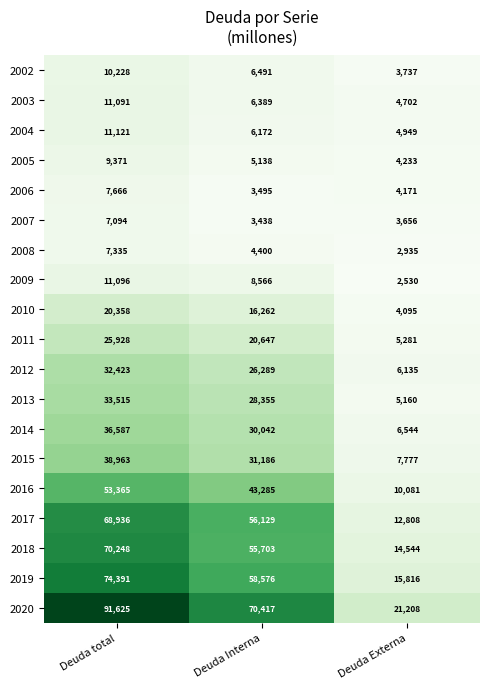

The value of 2010 at Deuda total is 20358. True or false?

True